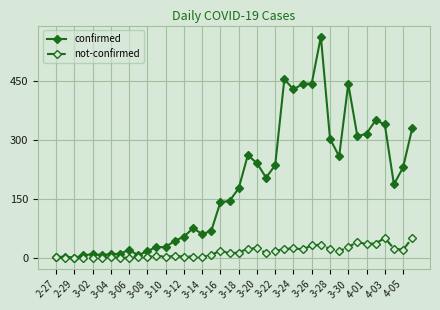

What is the greatest value displayed?

562